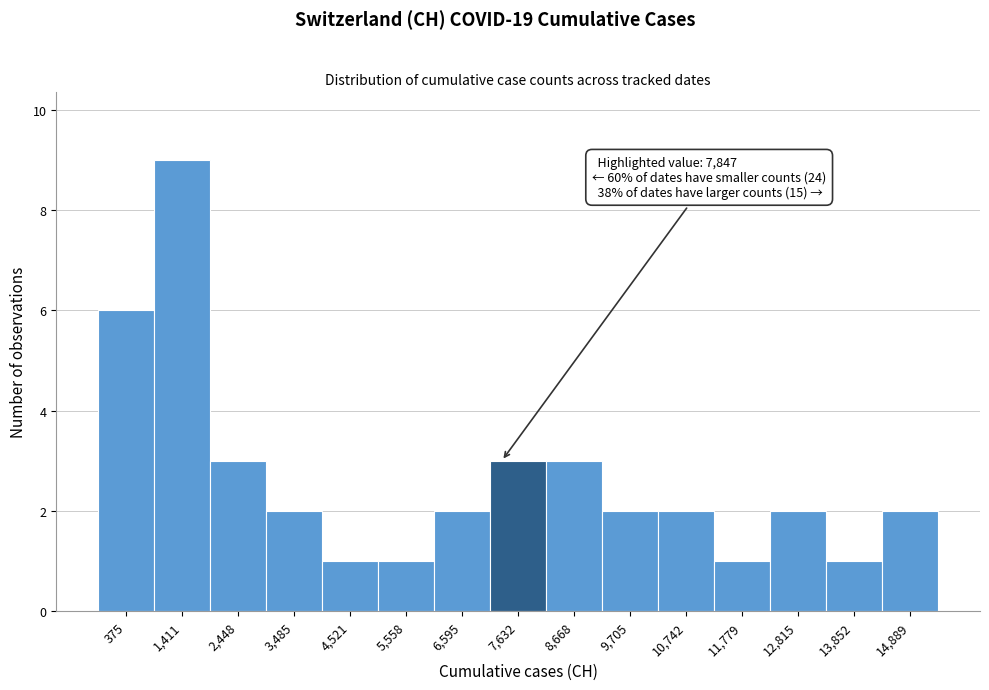

Reading left to right, extract all data points from this chart.

375=6	1,411=9	2,448=3	3,485=2	4,521=1	5,558=1	6,595=2	7,632=3	8,668=3	9,705=2	10,742=2	11,779=1	12,815=2	13,852=1	14,889=2